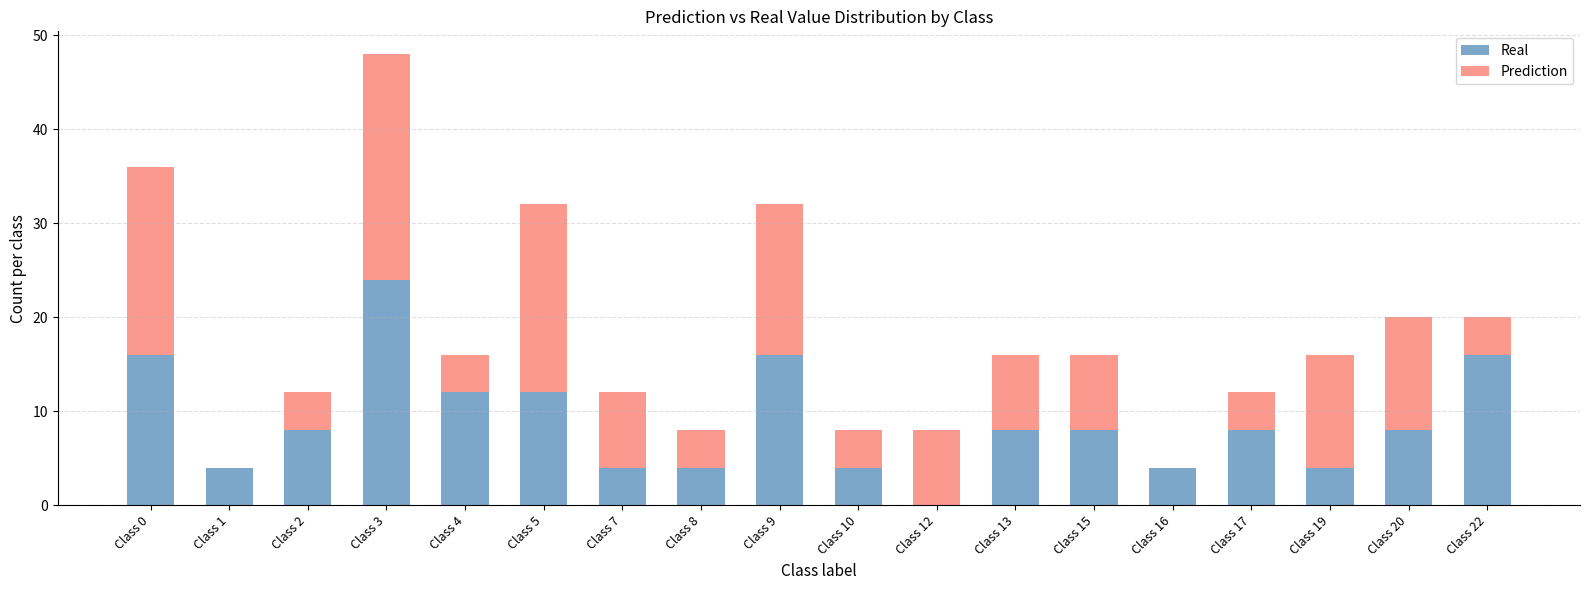

The Real series shows 4 at Class 4. True or false?

False